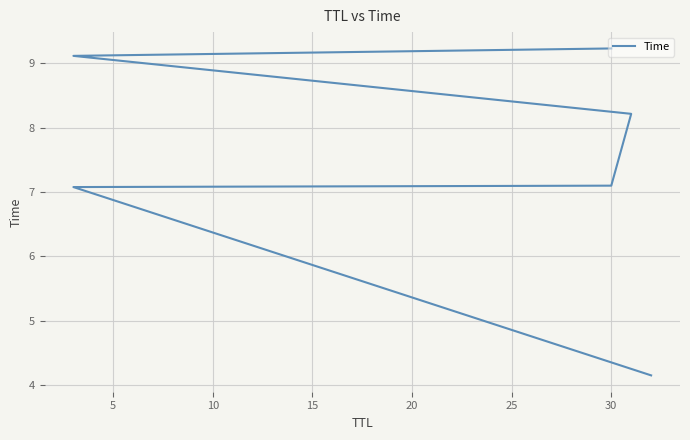

Reading left to right, list all the values displayed in this chart.

4.1	7.1	7.1	8.2	9.1	9.2